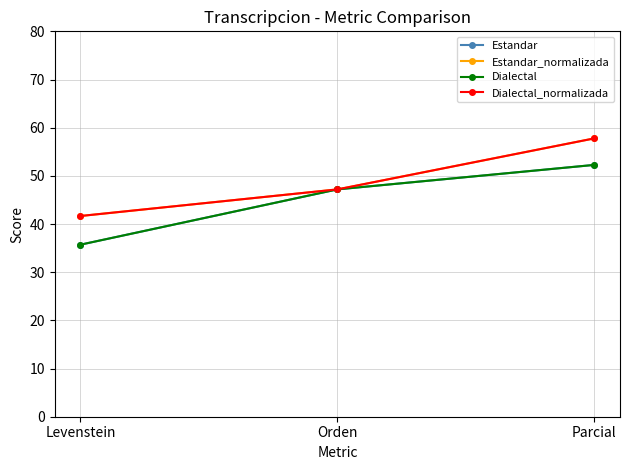

Reading right to left, what are all the values shown in this chart?

Estandar: 52.3	47.2	35.7
Estandar_normalizada: 57.8	47.2	41.7
Dialectal: 52.3	47.2	35.7
Dialectal_normalizada: 57.8	47.2	41.7